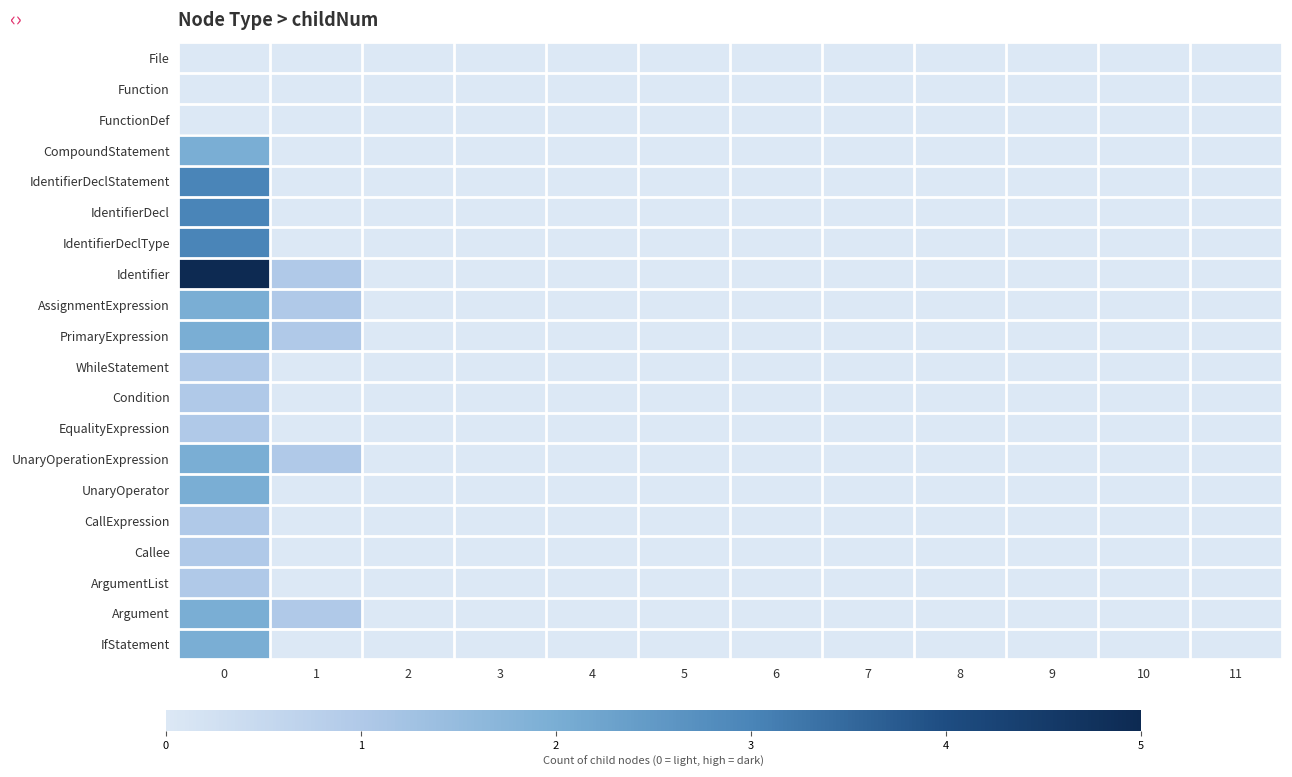

Between 0 and 10, which series saw the biggest shift?

Identifier